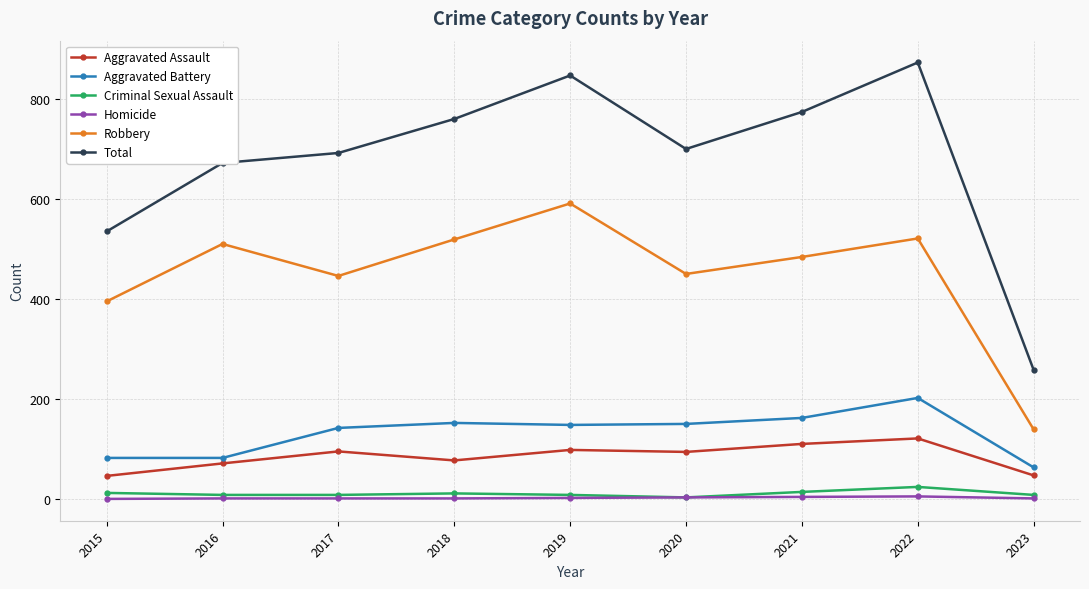

Count the number of categories in the chart.

9